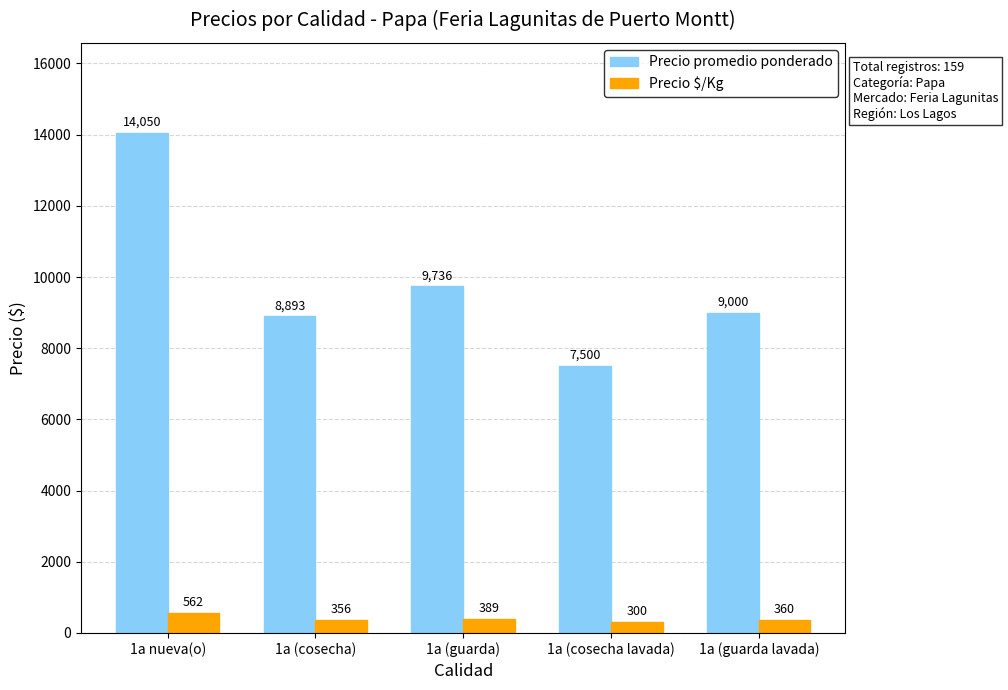

At which label is Precio $/Kg closest to 431?

1a (guarda)